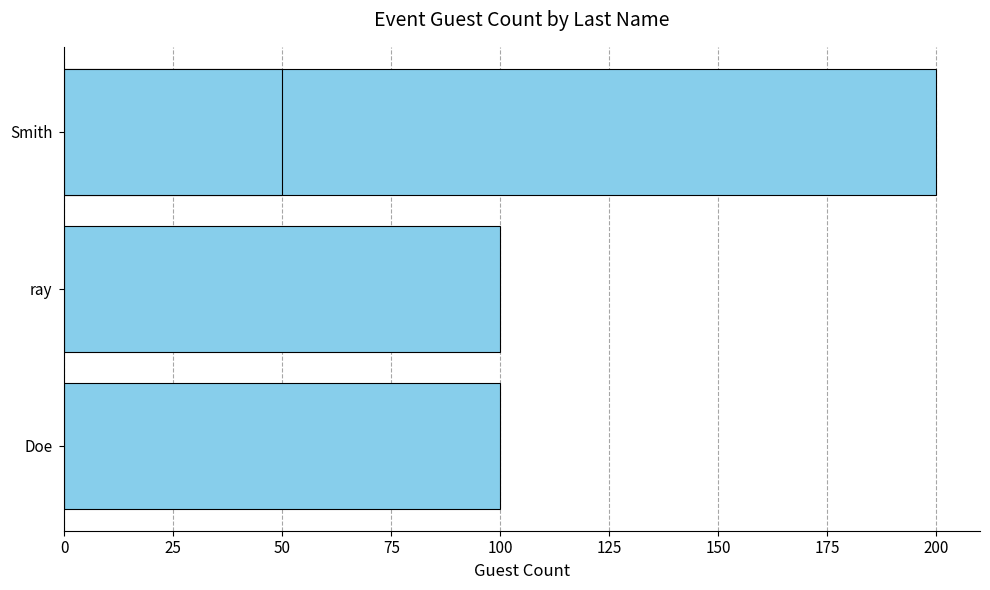

How many series are shown in this chart?

1